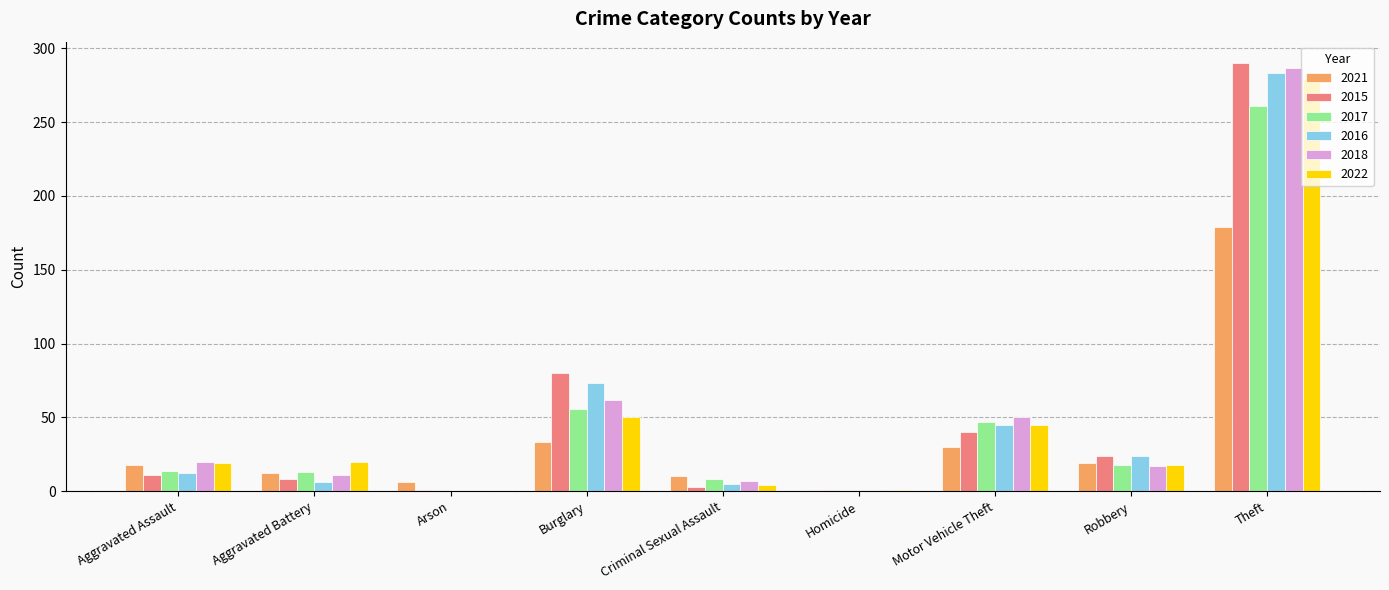

The value of 2022 at Burglary is 88. True or false?

False